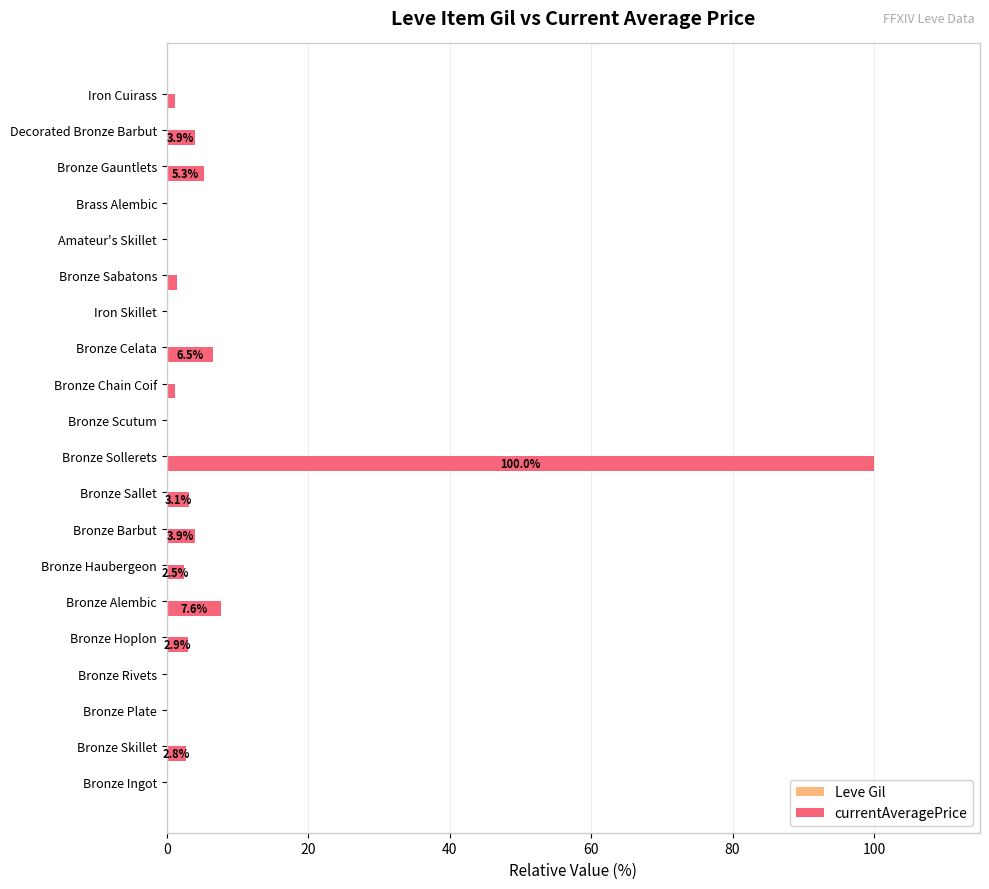

At which category does the chart reach its peak across all series?

Bronze Sollerets